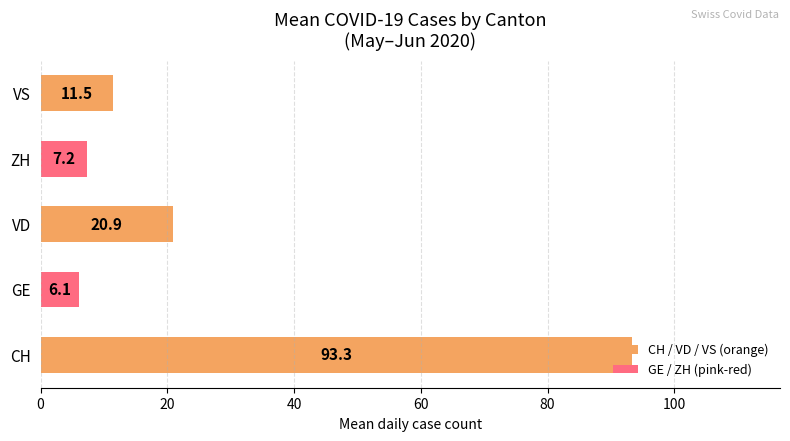

What is the approximate value at VS?

11.5